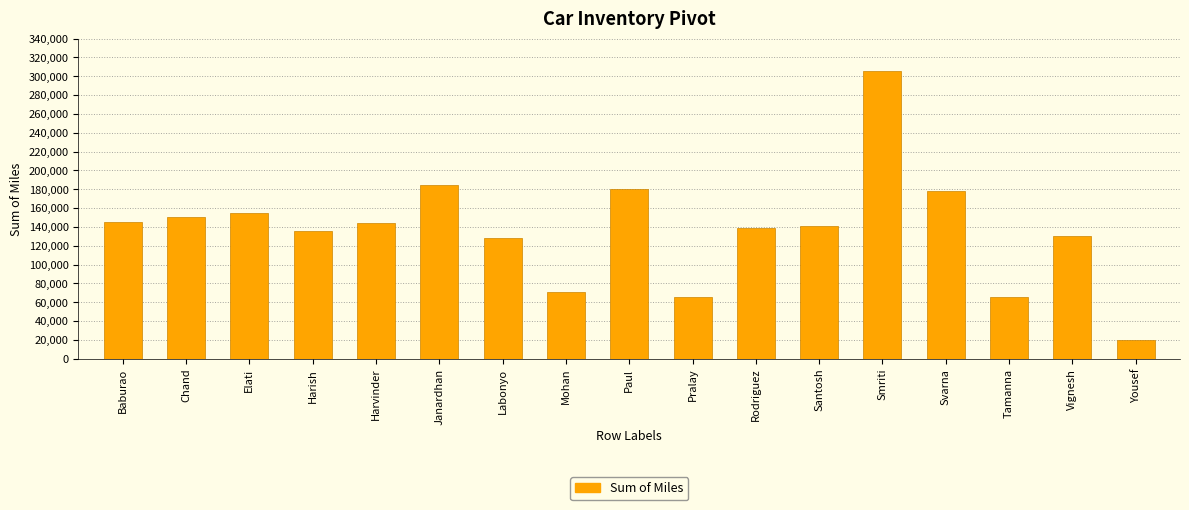

Which has a higher value, Vignesh or Tamanna?

Vignesh